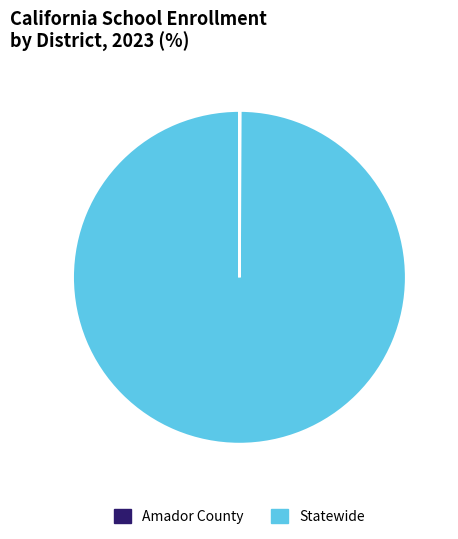

True or false: Statewide accounts for 100% of the total.

True